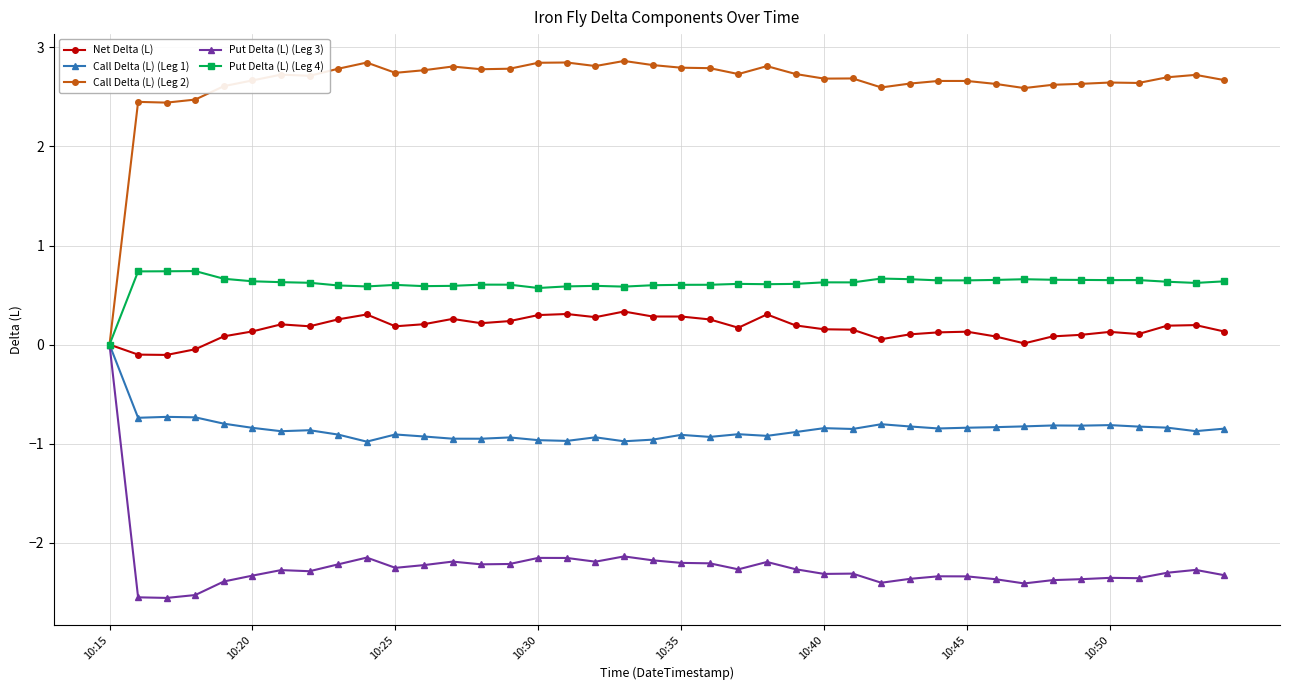

Which series has the largest range (max minus min)?

Call Delta (L) (Leg 2)